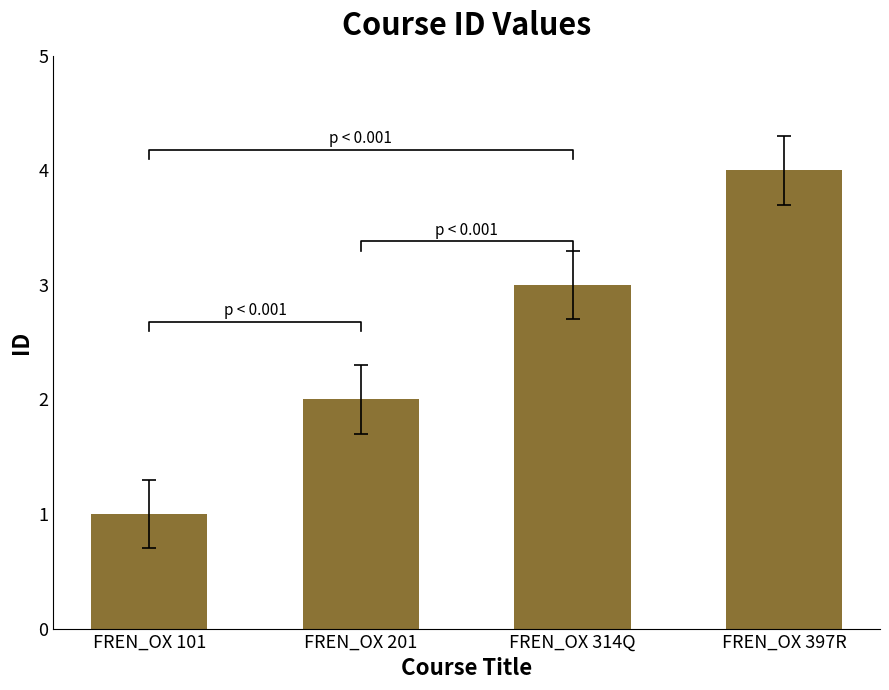

How many data points are less than 3?

2